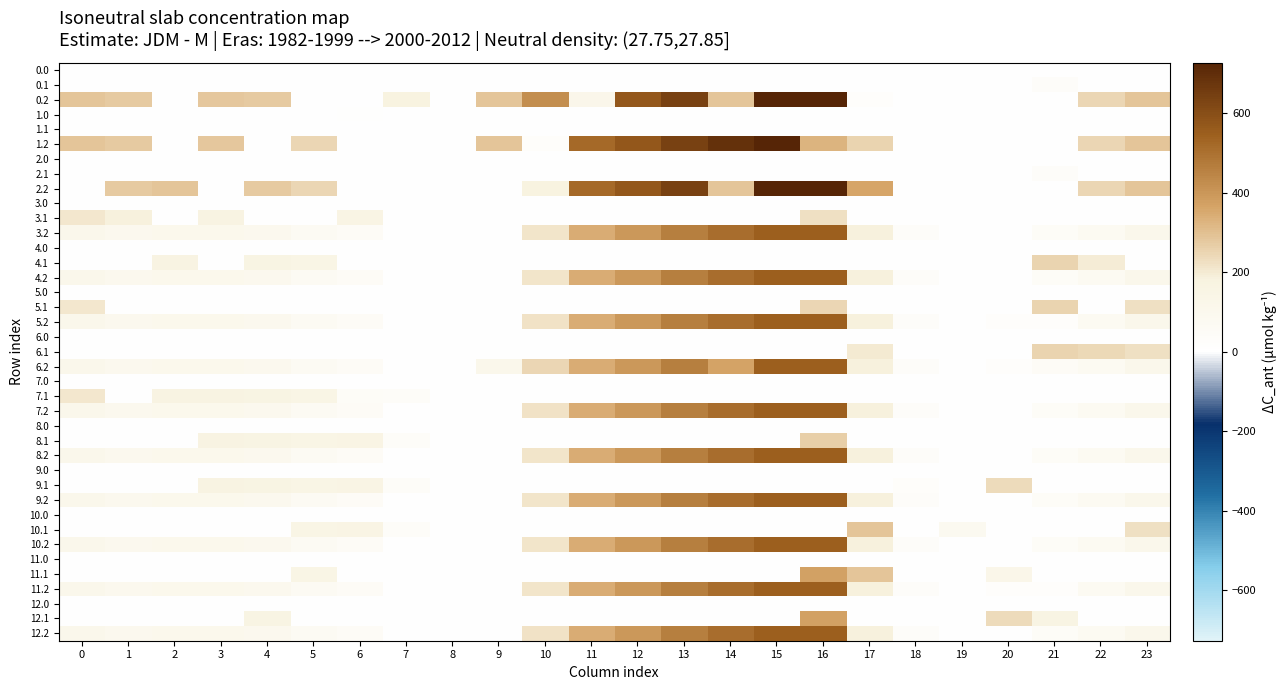

What is the total value across all series at 3?

2250.5